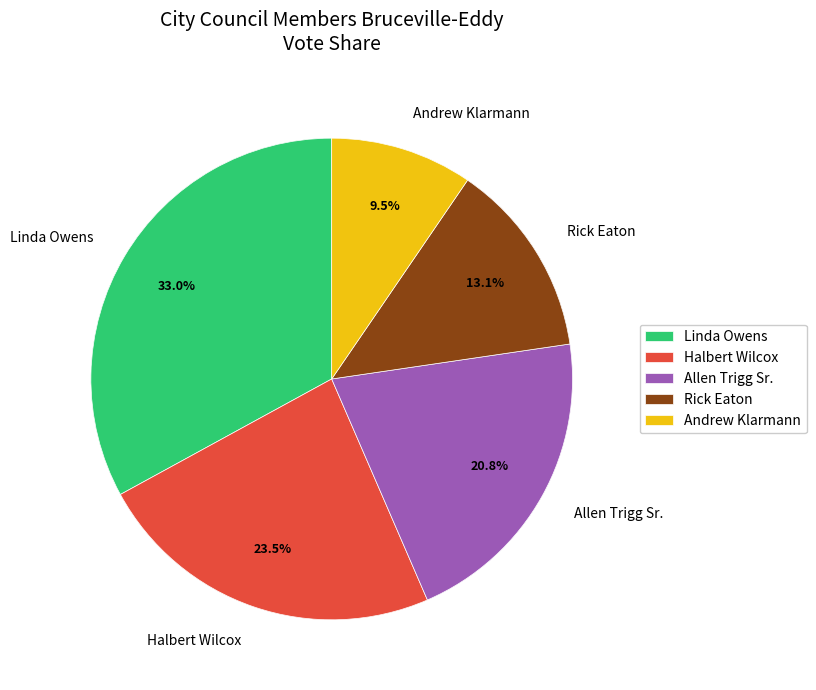

Rank the categories by value from highest to lowest.

Linda Owens, Halbert Wilcox, Allen Trigg Sr., Rick Eaton, Andrew Klarmann